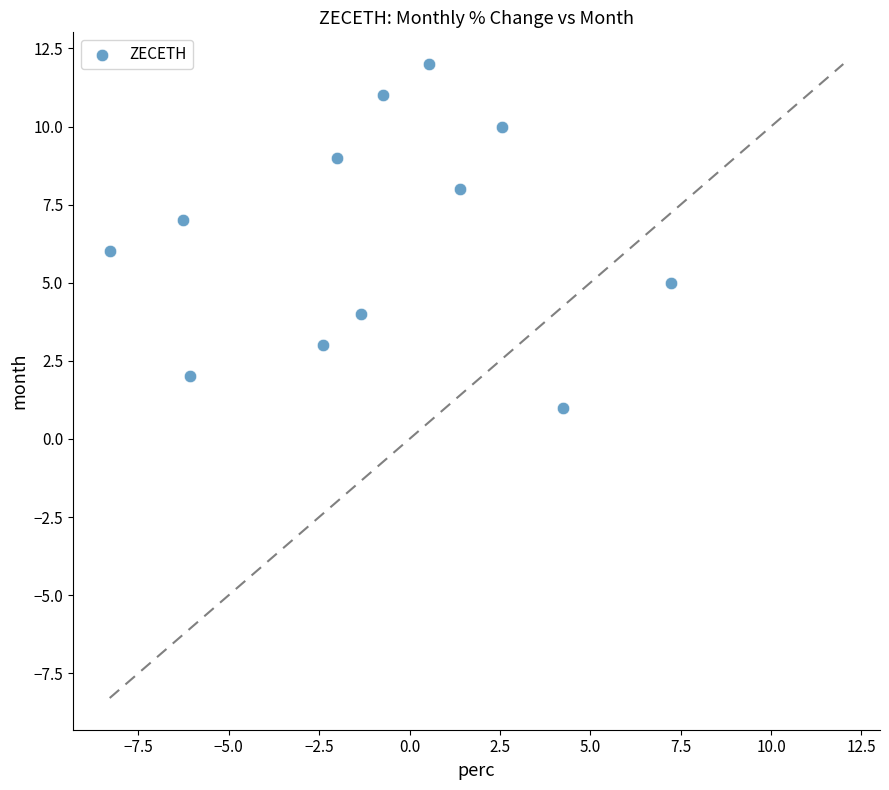

What is the range of Y values (max minus min)?

11